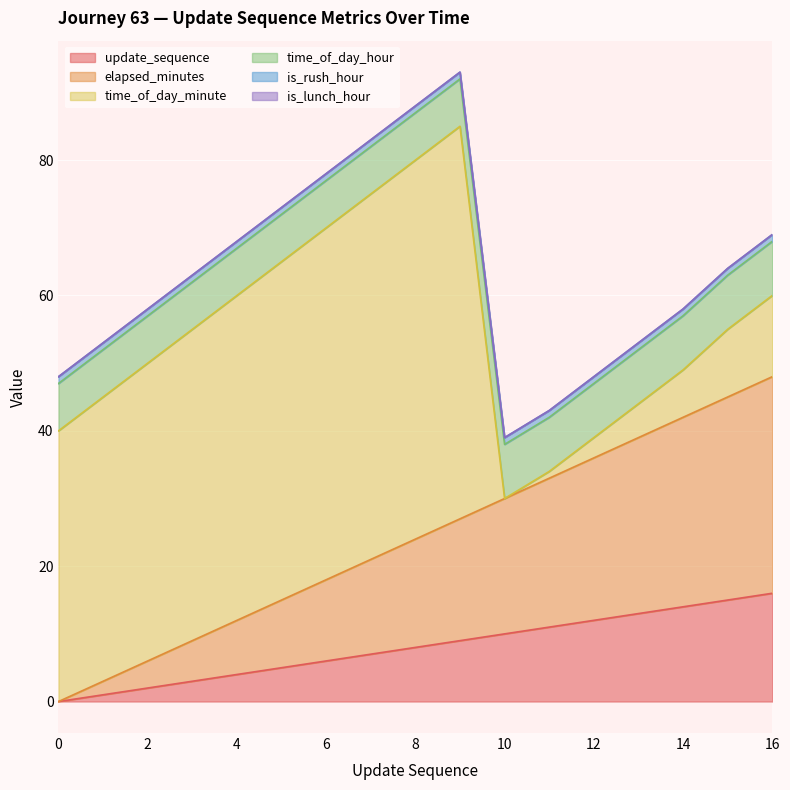

Is it true that elapsed_minutes equals 10 at 5?

True